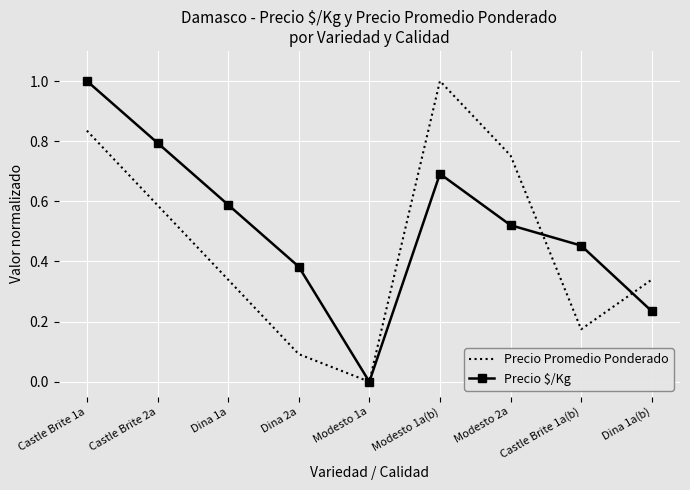

The Precio Promedio Ponderado series shows 0.5 at Castle Brite 1a. True or false?

False